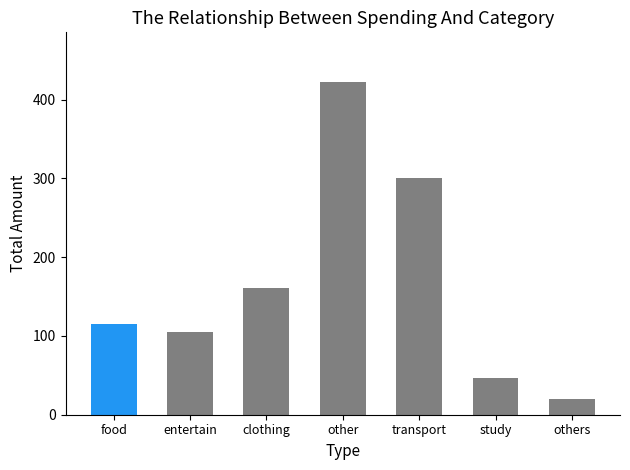

At which label is the value closest to 221?

clothing